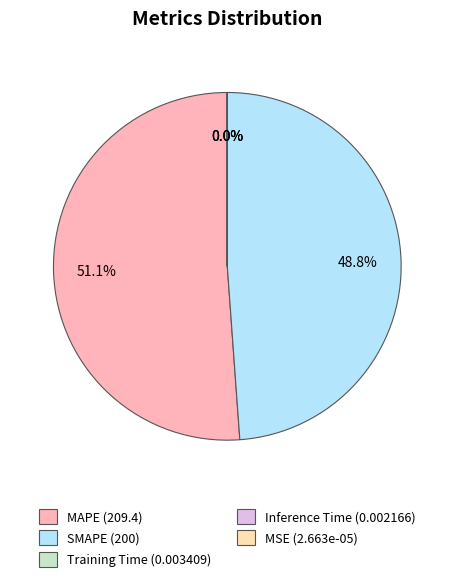

Rank the categories by value from lowest to highest.

MSE, Inference Time, Training Time, SMAPE, MAPE